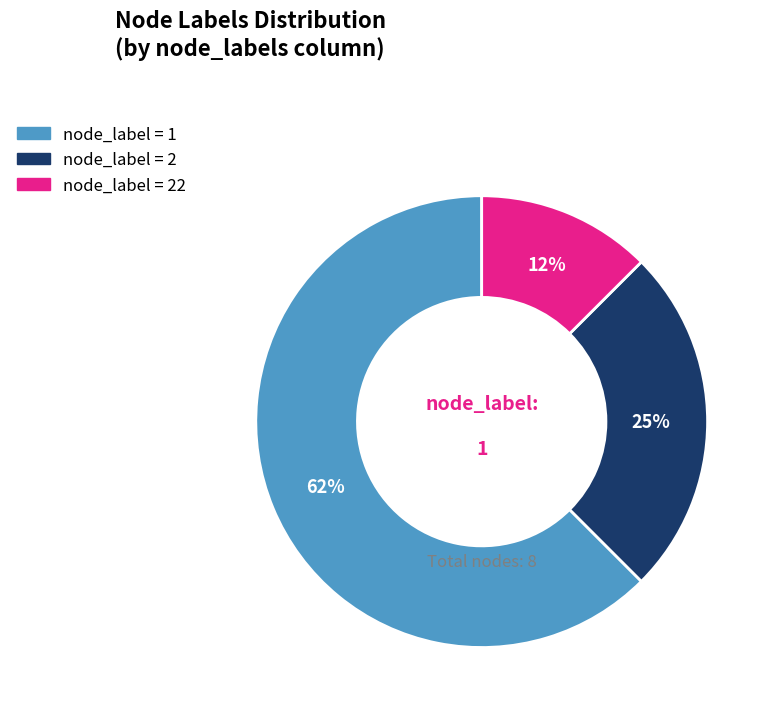

Is there any slice that represents more than half of the pie?

Yes